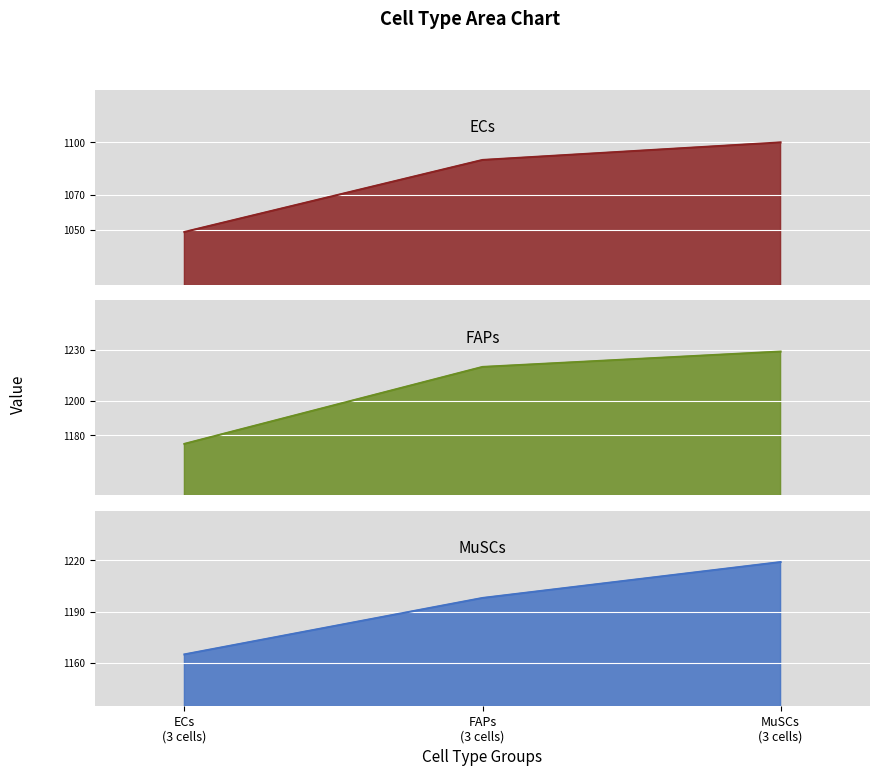

The value of ECs at MuSCs
(3 cells) is 1100. True or false?

True